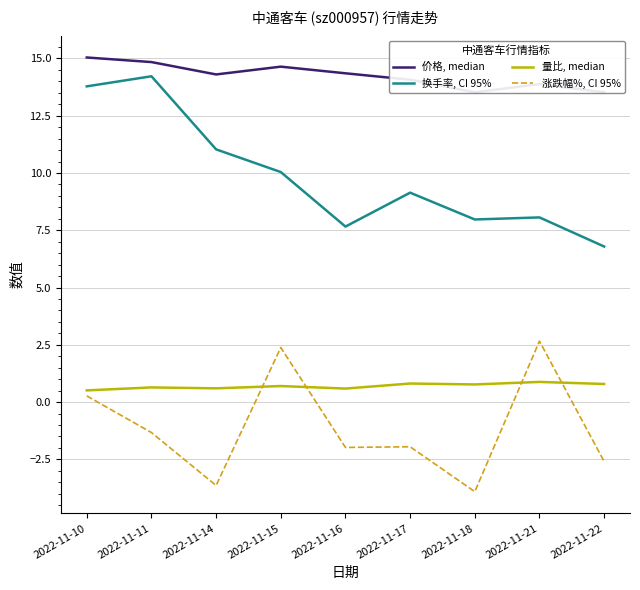

At which category is the sum across all series the highest?

2022-11-10